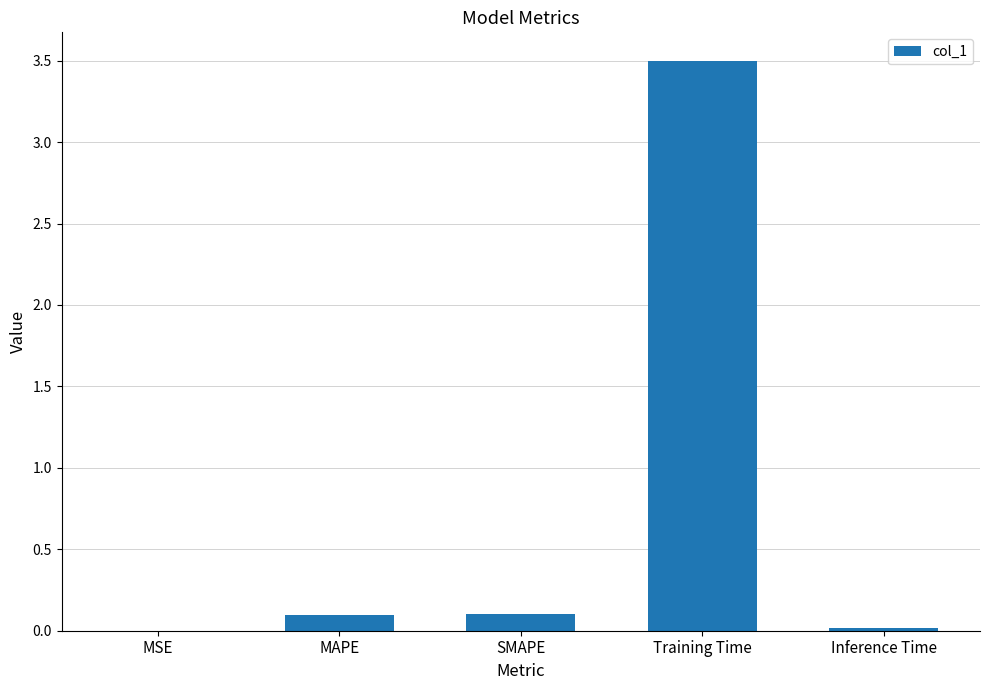

Is it true that the value at MSE is 0.0?

True